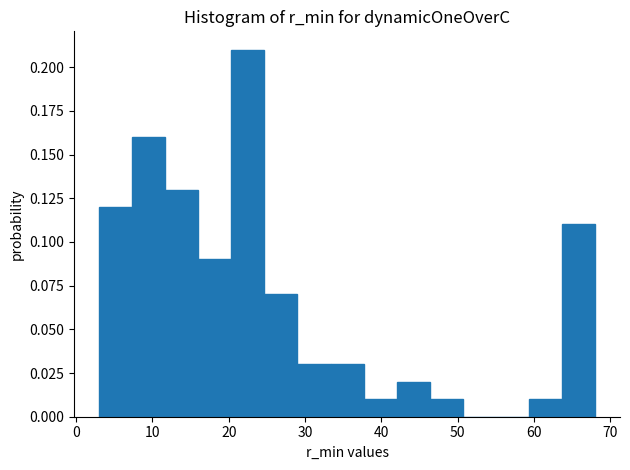

Reading left to right, list every bar in this chart as the range it spans on the x-axis followed by its height. Neither the bar edges nor the heights are printed on the chart, so give them approximately, as read against the axes.

3 to 7: 0.12
7 to 12: 0.16
12 to 16: 0.13
16 to 20: 0.09
20 to 25: 0.21
25 to 29: 0.07
29 to 33: 0.03
33 to 38: 0.03
38 to 42: 0.01
42 to 46: 0.02
46 to 51: 0.01
51 to 55: 0
55 to 59: 0
59 to 64: 0.01
64 to 68: 0.11